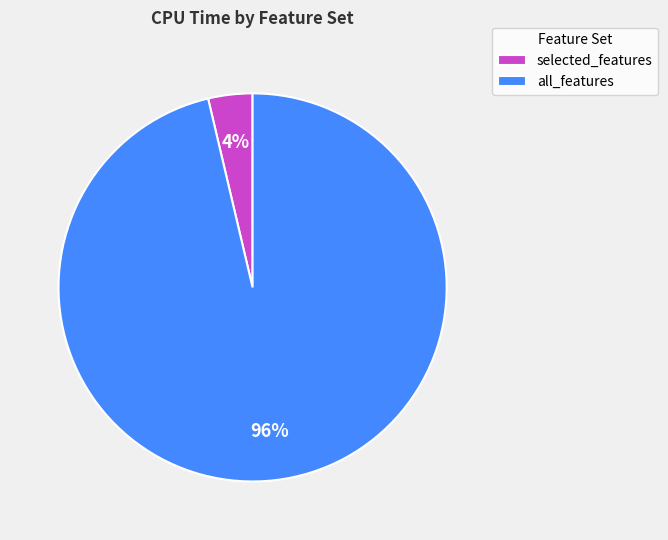

Combined, do selected_features and all_features account for over 50%?

Yes